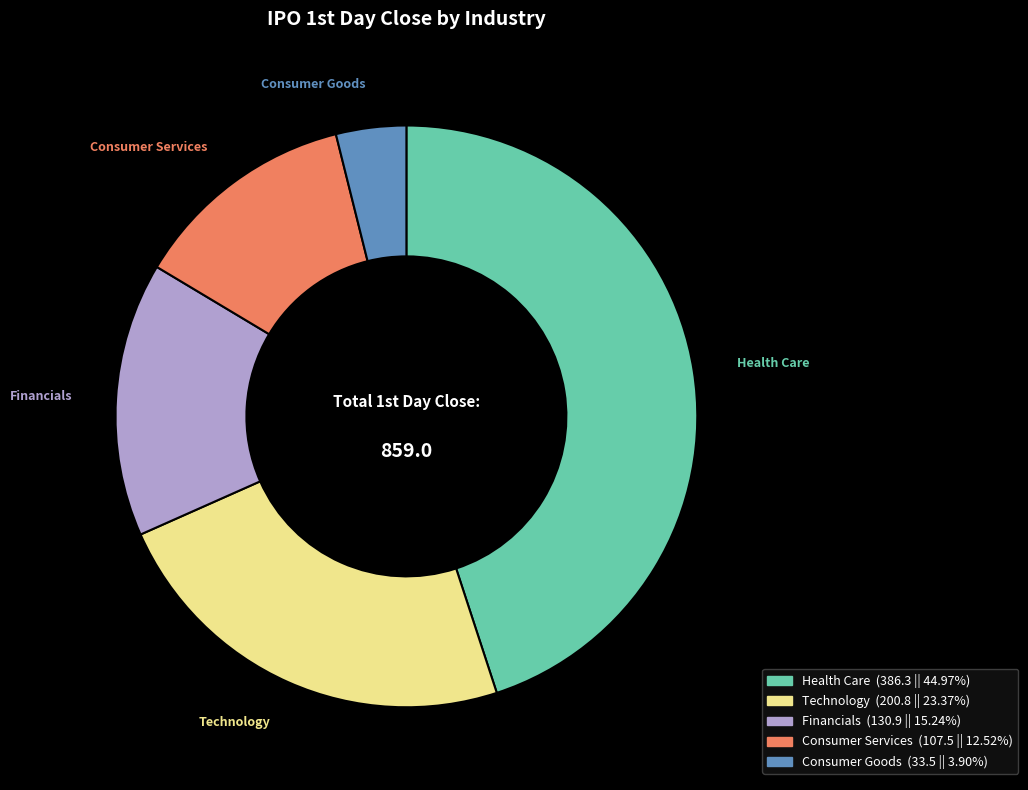

Does any single category account for the majority?

No